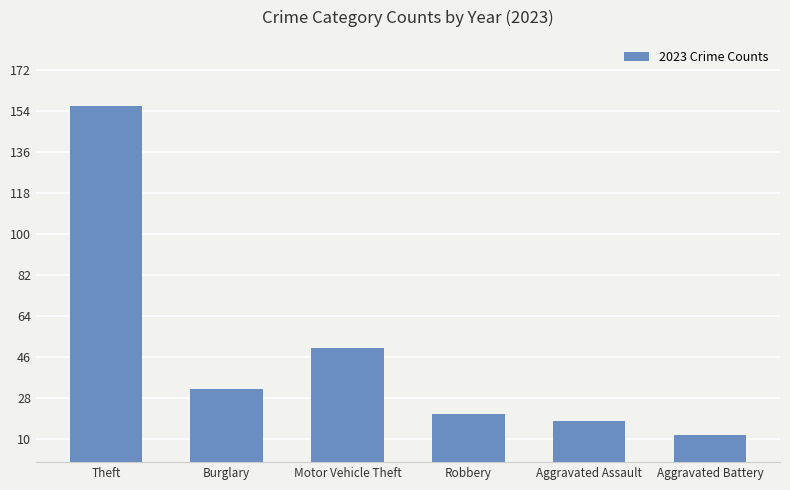

What is the sum of all values?

289